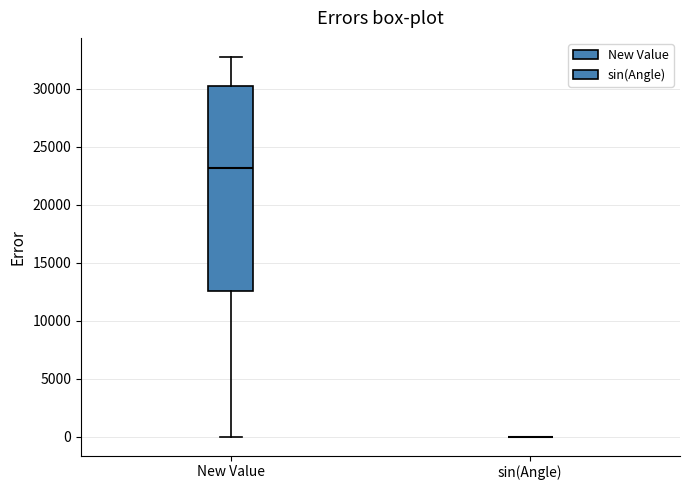

Reading left to right, read every box against the y-axis: the position of its median line, the range the box covers, and the ends of its whiskers. The values are not printed on the chart, so give them approximately, as read against the axis.

New Value: median 23000, box 12500 to 30500, whiskers 0 to 33000
sin(Angle): box collapsed to a line at 0, whiskers 0 to 0